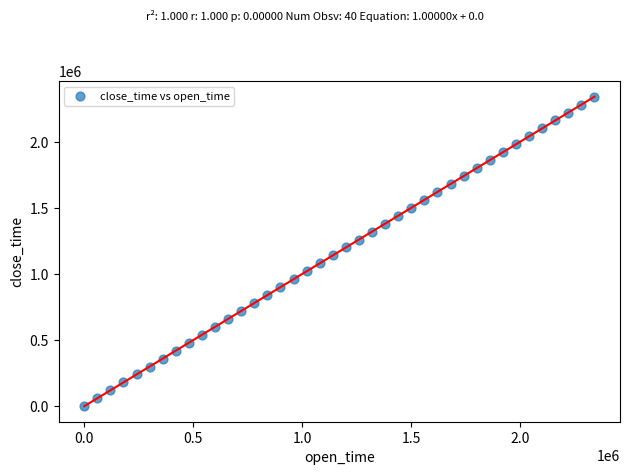

What is the range of X values (max minus min)?

2340000